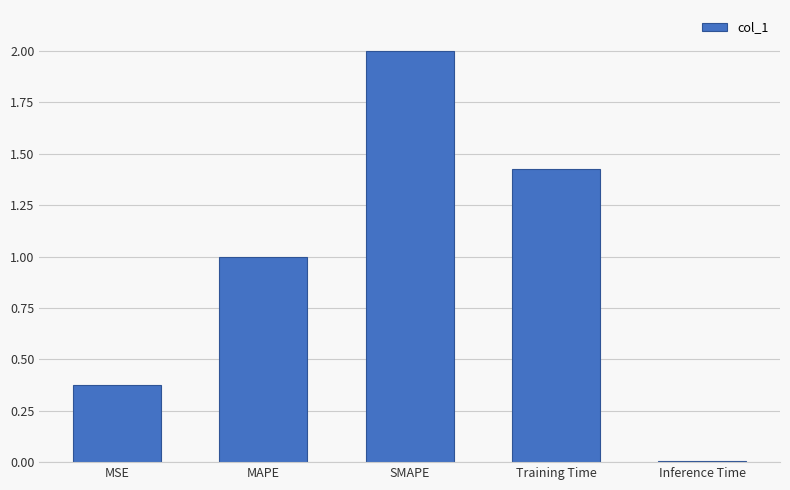

What is the greatest value displayed?

2.0